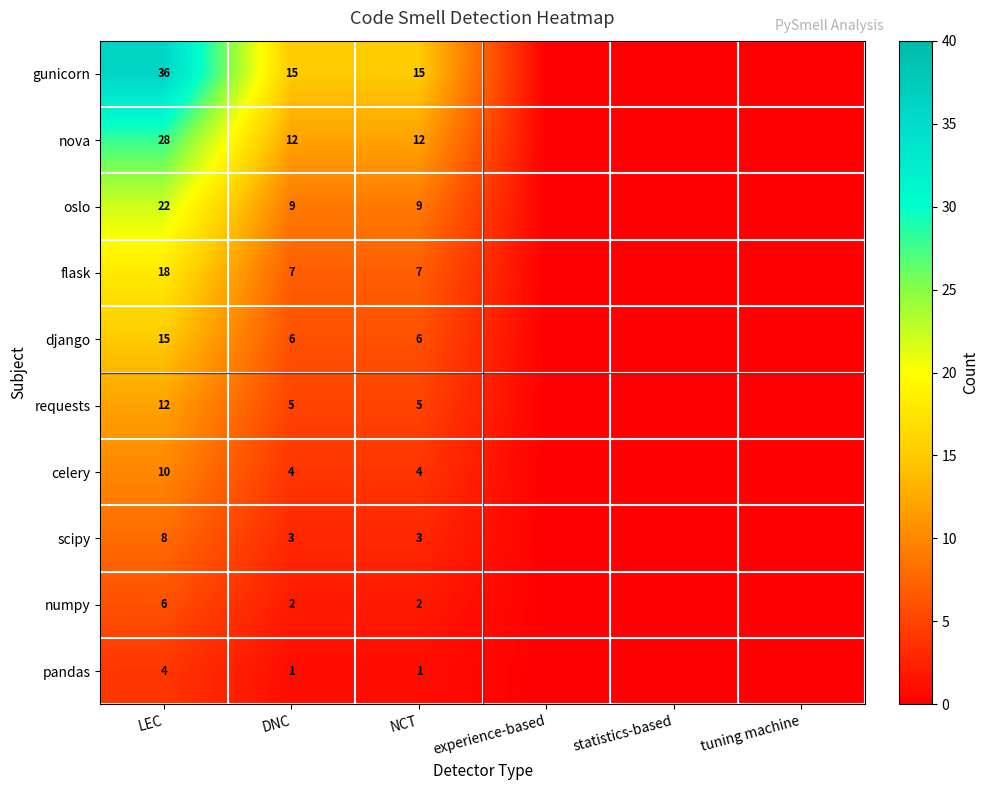

At NCT, list the series in order from largest to smallest.

gunicorn, nova, oslo, flask, django, requests, celery, scipy, numpy, pandas